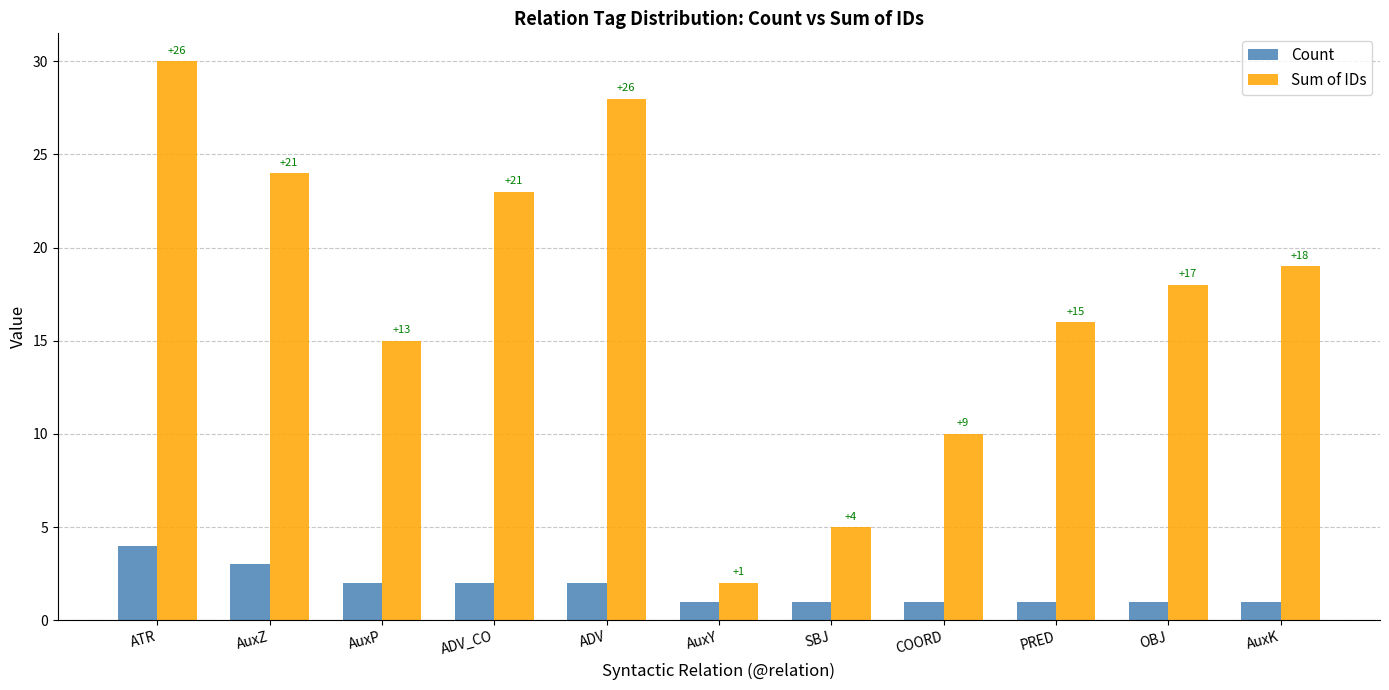

What are all the series names shown in the legend?

Count, Sum of IDs